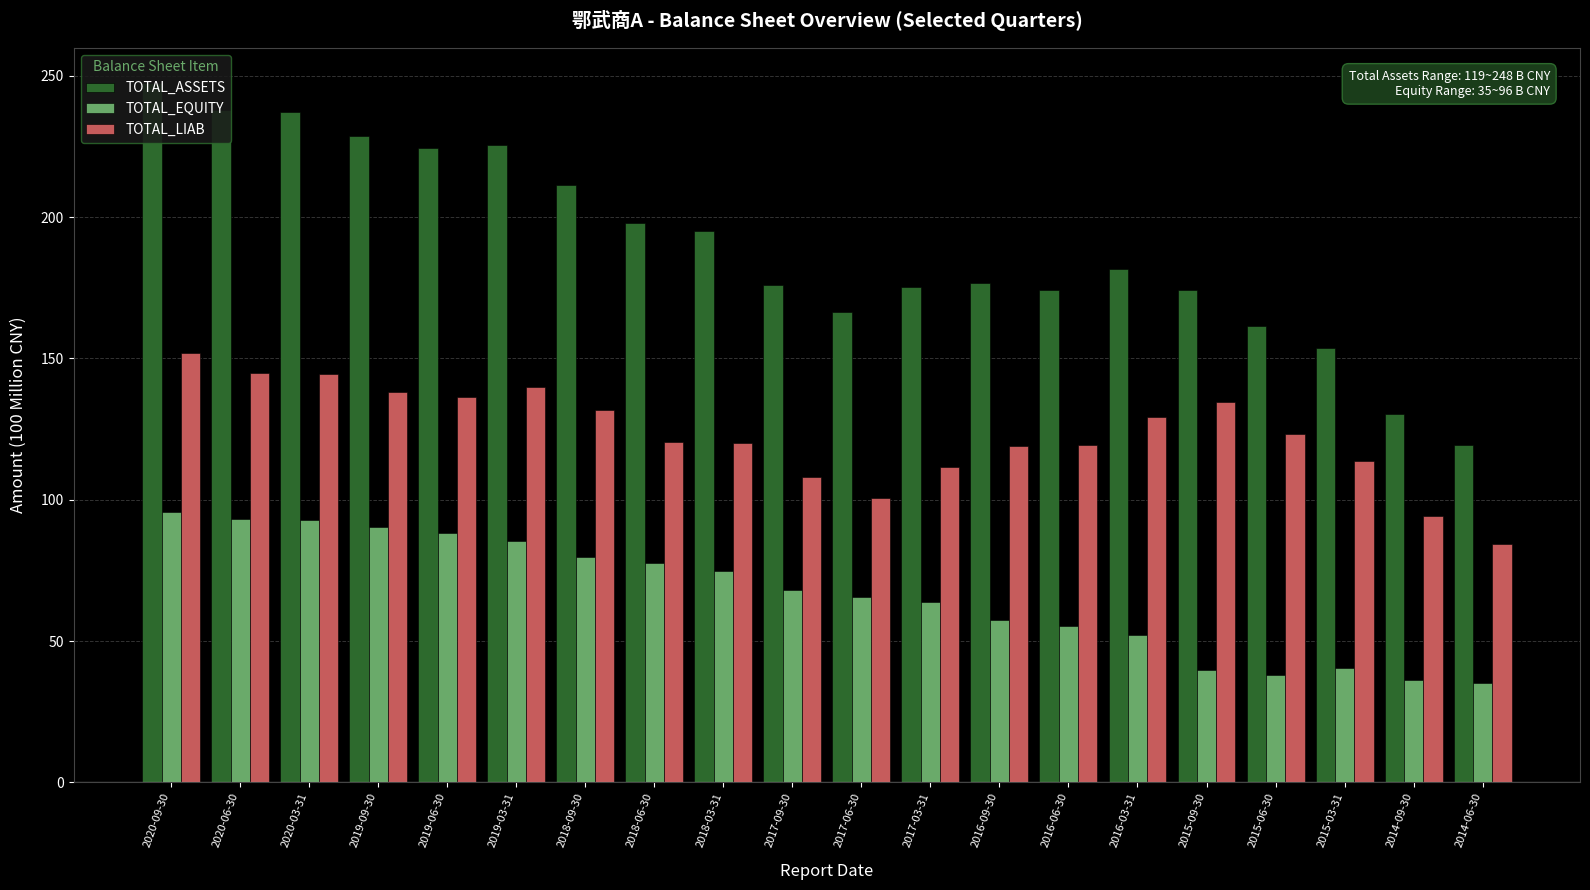

Rank the series at 2014-06-30 from lowest to highest value.

TOTAL_EQUITY, TOTAL_LIAB, TOTAL_ASSETS